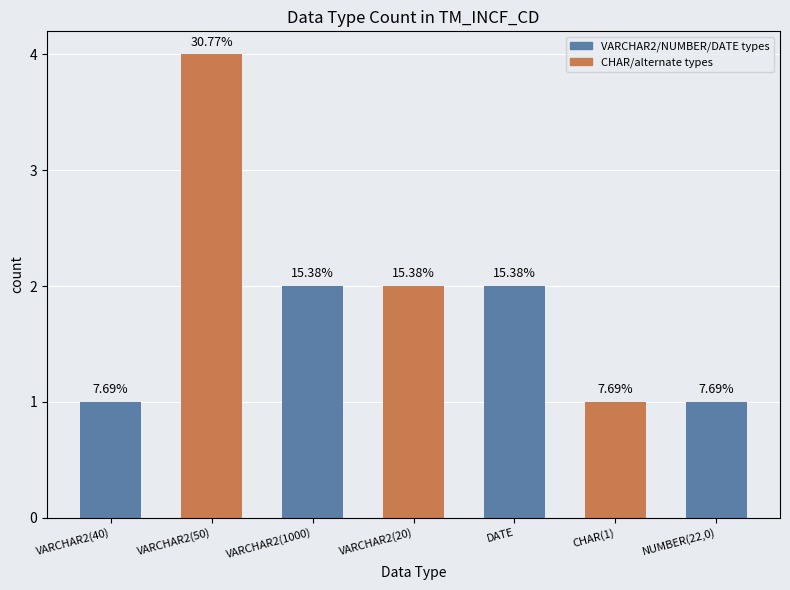

Approximately how many times larger is the value at VARCHAR2(20) compared to CHAR(1)?

2.0